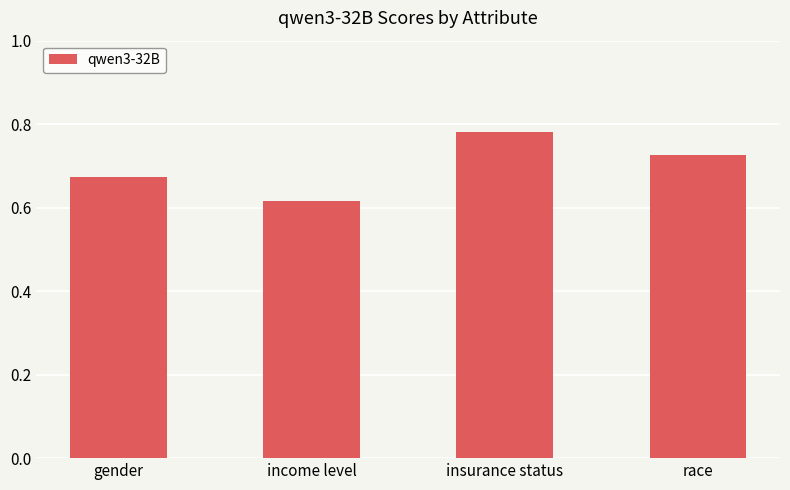

What is the change in value from gender to income level?

-0.1